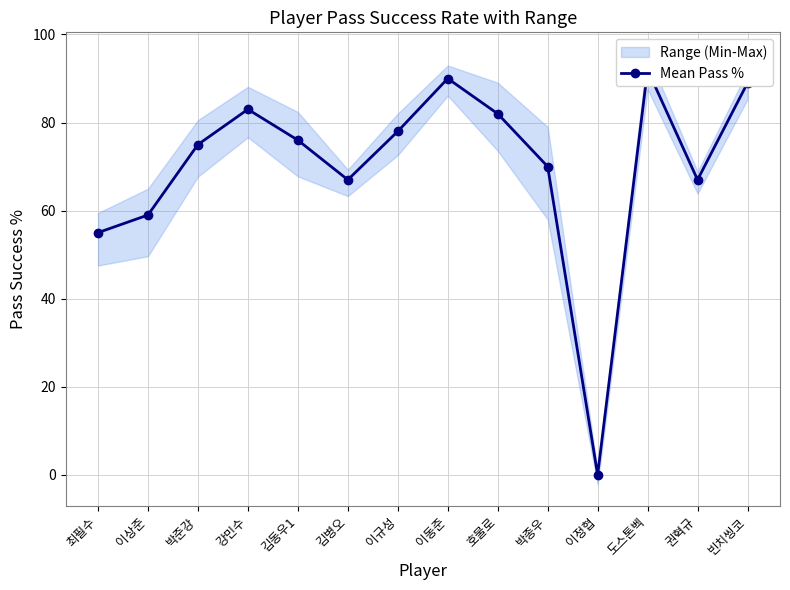

What is the difference between the values at 도스톤벡 and 권혁규?

25